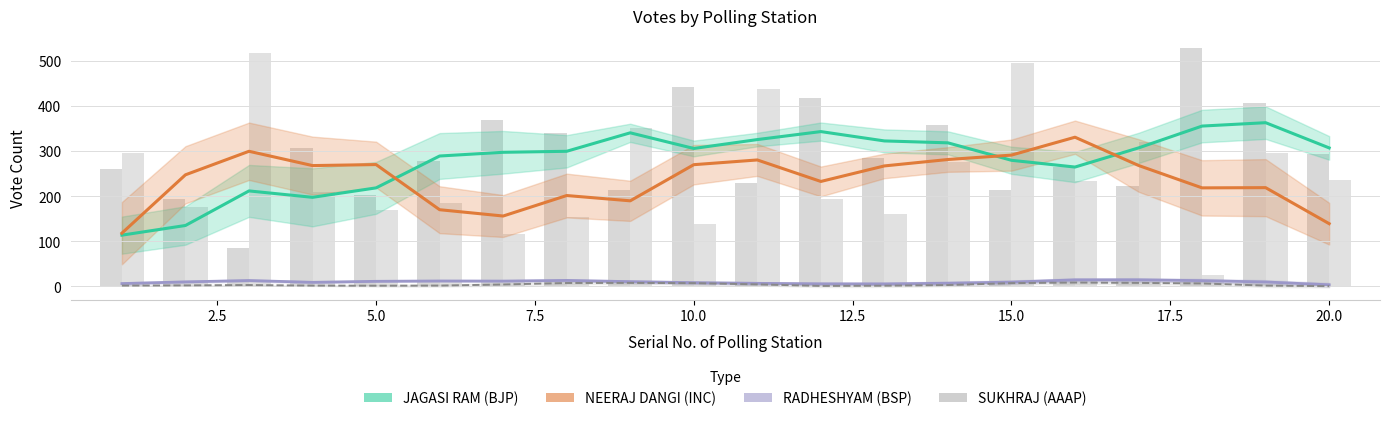

What is the difference between the maximum and minimum values in the SUKHRAJ (AAAP) series?

8.0